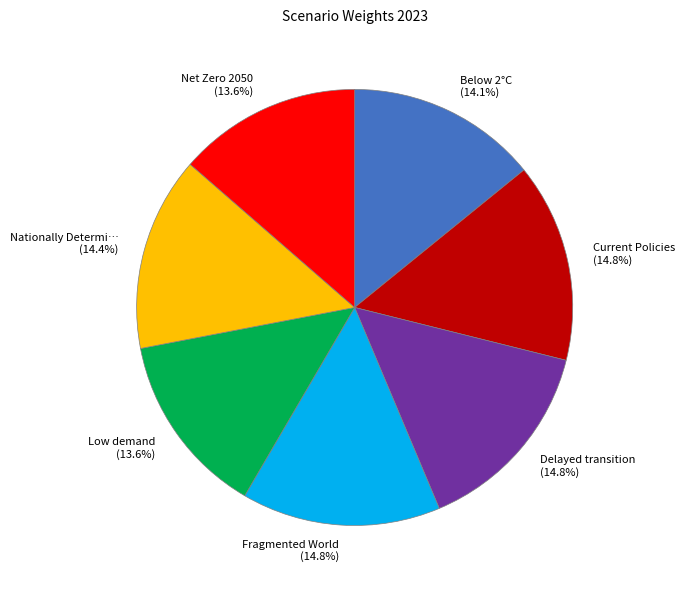

To the nearest percent, what is the difference between the largest and smallest slice percentages?

1%